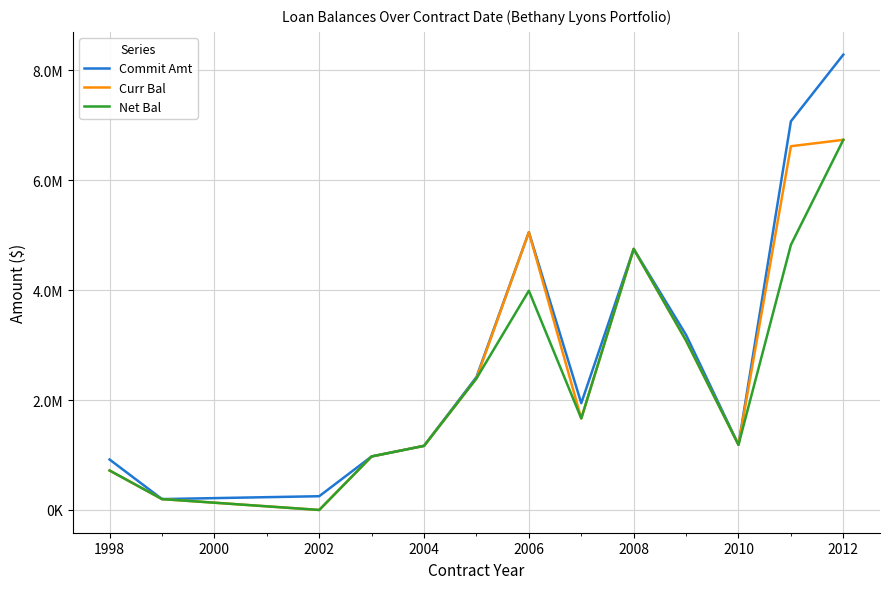

Does the chart have visible grid lines?

Yes